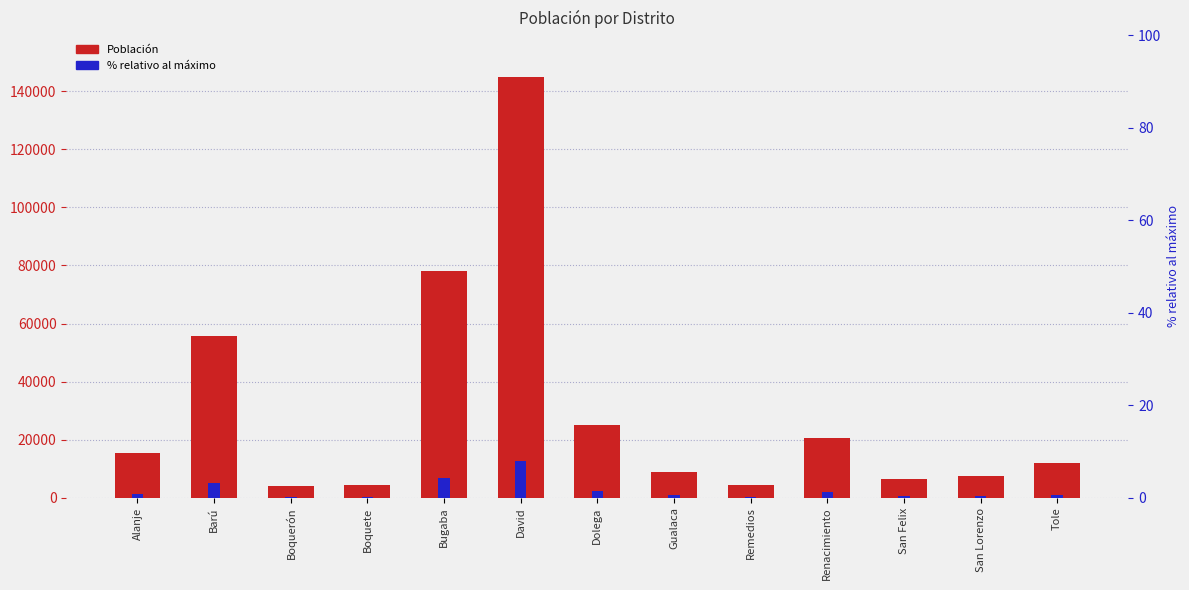

What are all the series names shown in the legend?

Población, % relativo al máximo